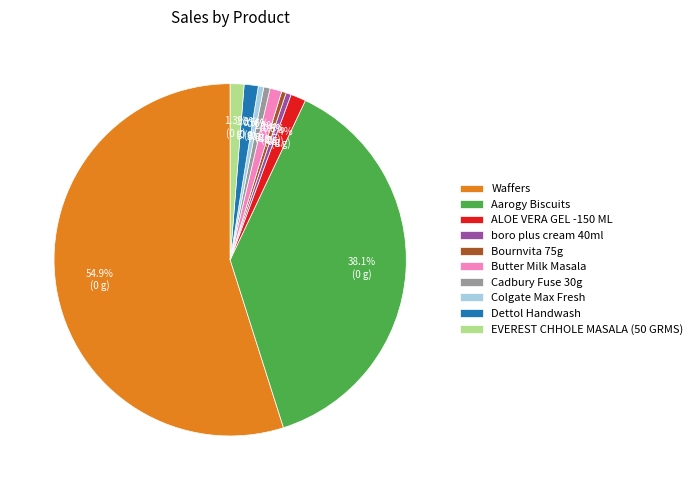

What portion of the pie excludes Bournvita 75g?

99.6%